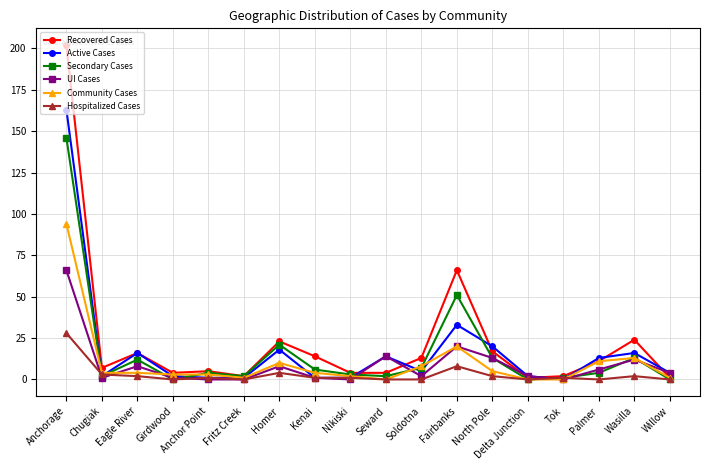

True or false: Hospitalized Cases has more than 2 interior local peaks.

True